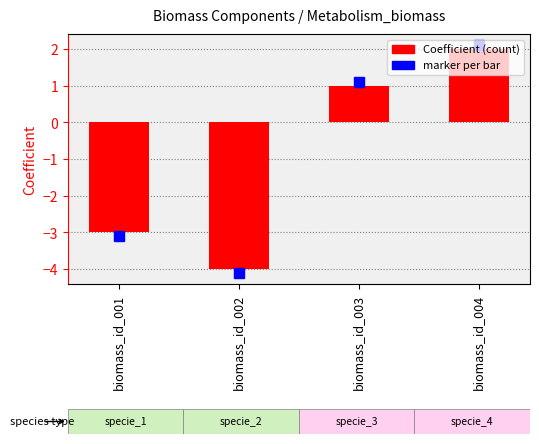

Is it true that the value at biomass_id_002 is -6?

False